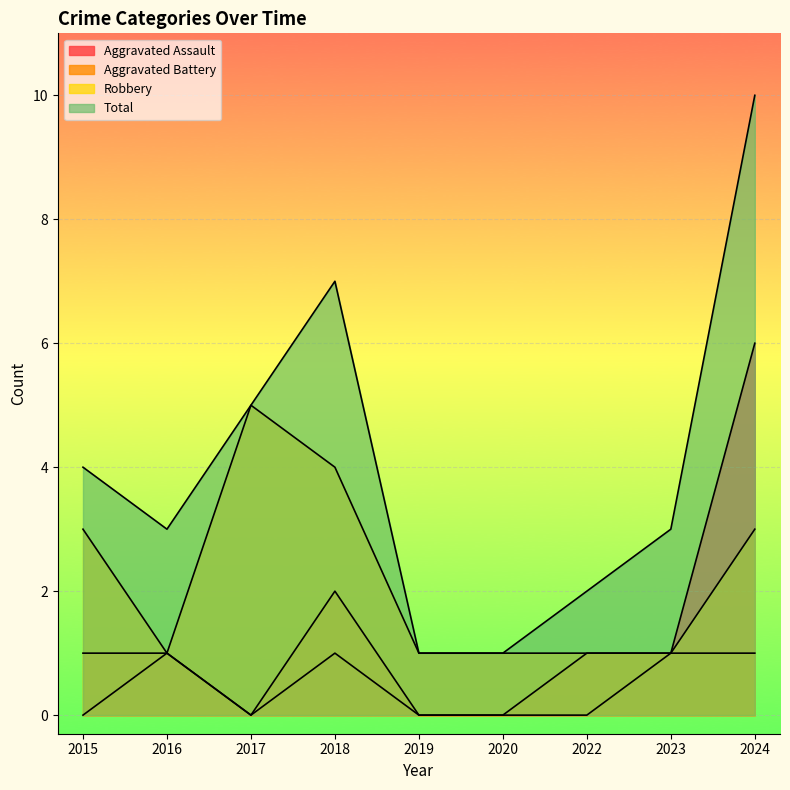

What is the approximate value of Aggravated Assault at 2023?

1